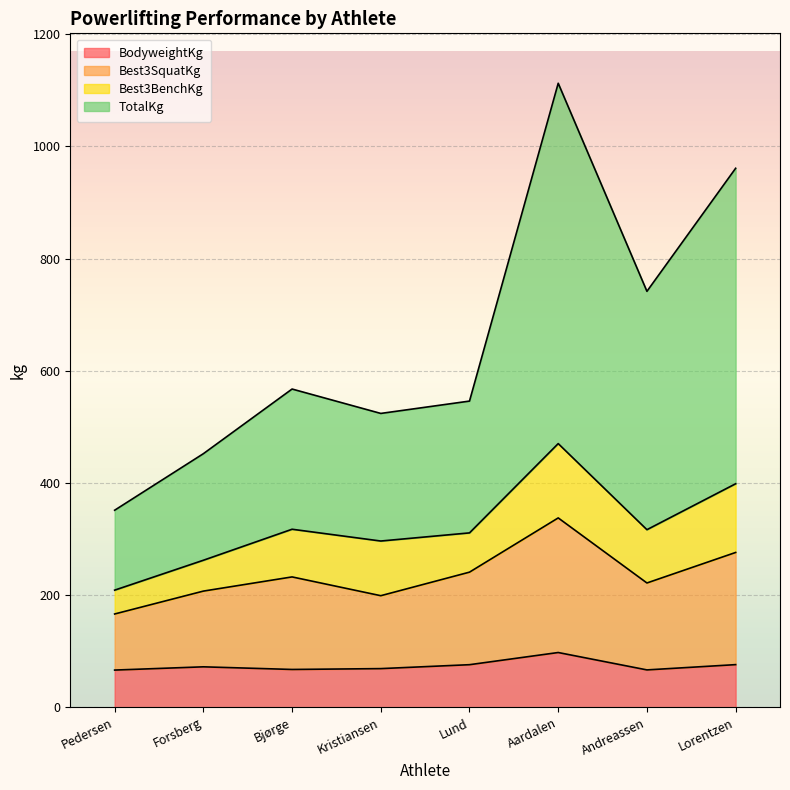

What is the highest value of the BodyweightKg series?

97.5